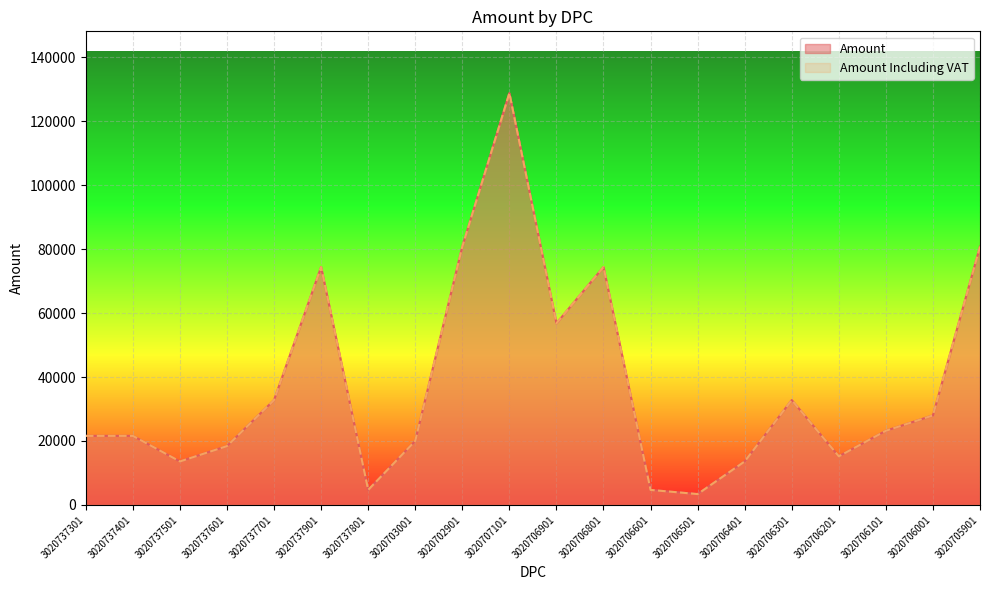

What are all the series names shown in the legend?

Amount, Amount Including VAT